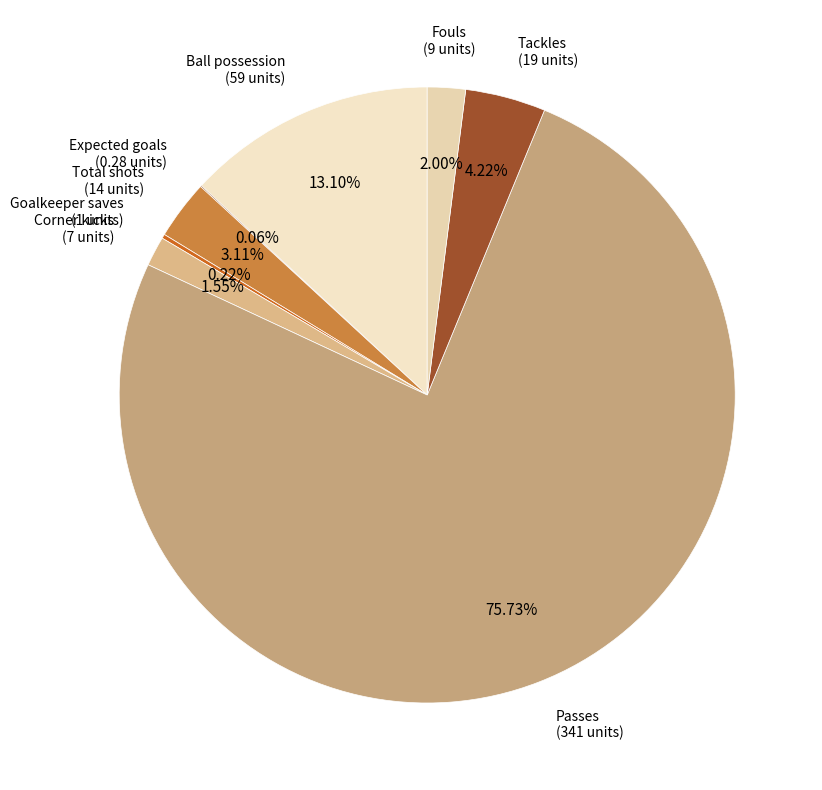

Do Corner kicks and Fouls together represent more than half of the pie?

No